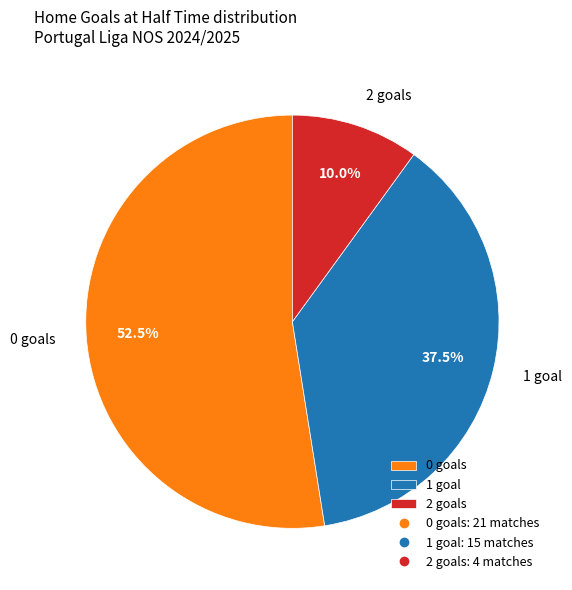

Which has a higher value, 2 goals or 0 goals?

0 goals